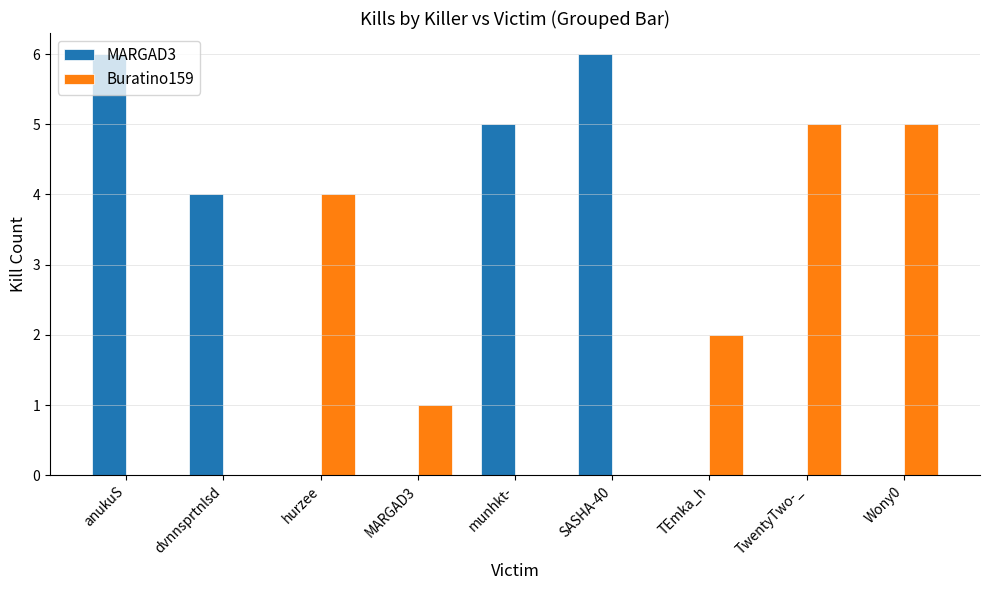

Is the value of Buratino159 at hurzee greater than the value of MARGAD3 at Wony0?

Yes